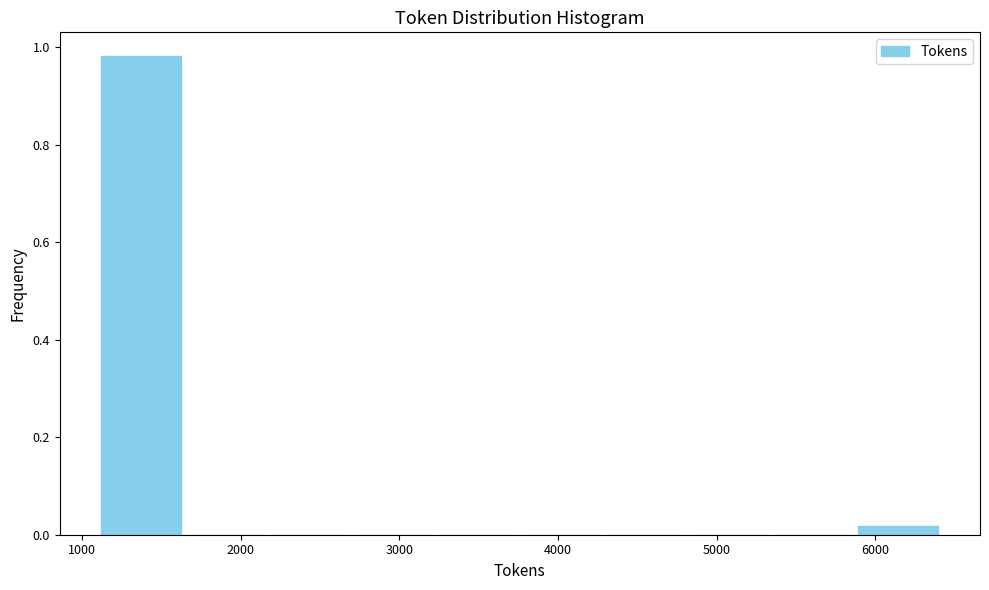

How tall is the bar that spans 1100 to 1600 on the x-axis? Neither the bar edges nor the heights are printed on the chart, so give them approximately, as read against the axes.

0.98